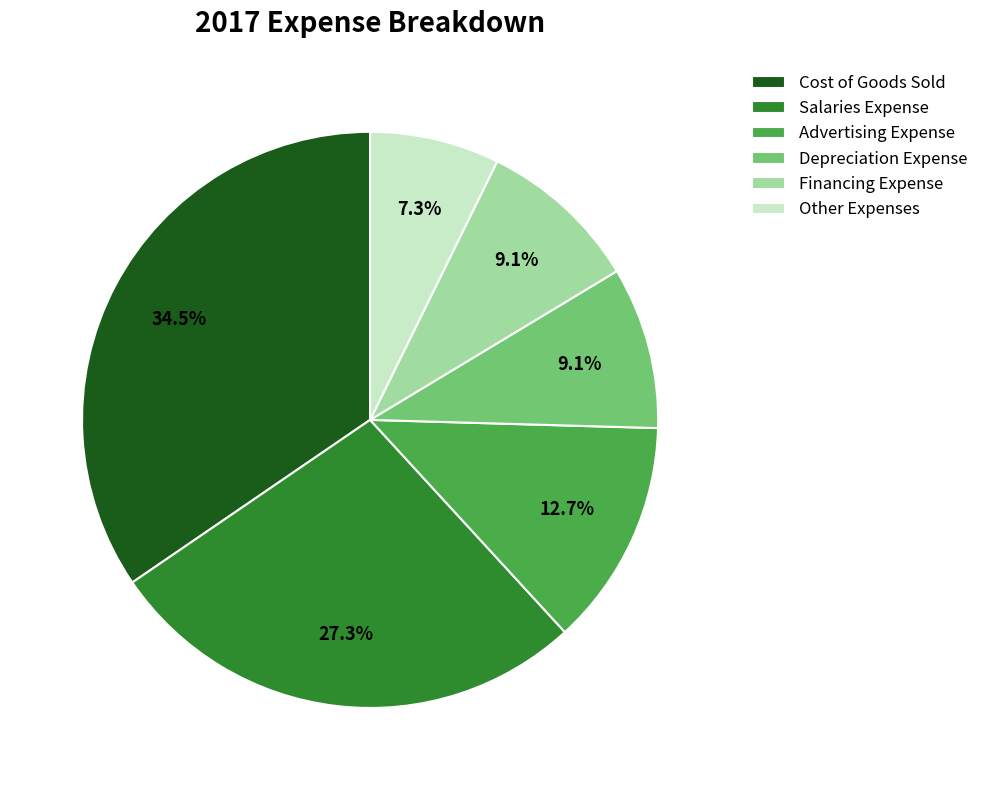

How many slices are in this pie chart?

6